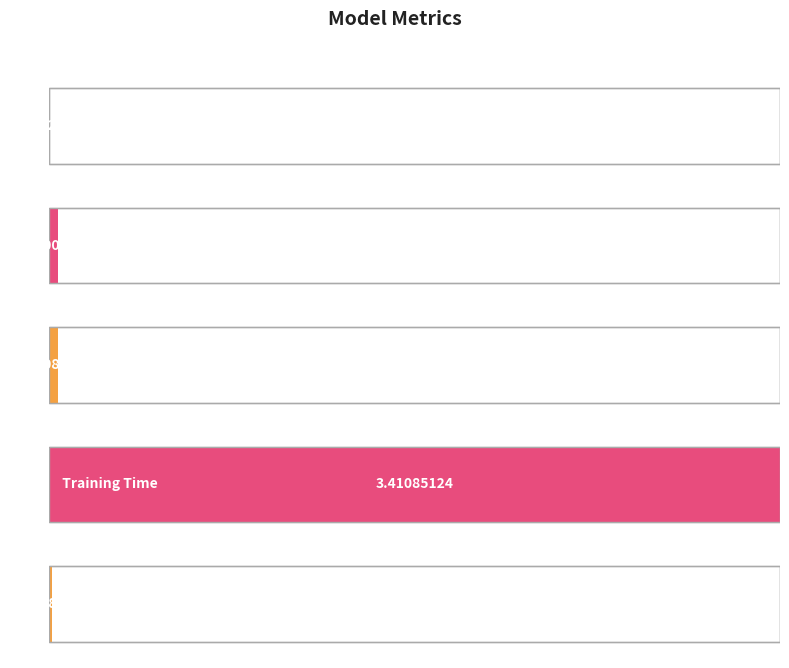

At which category does the chart reach its peak across all series?

Training Time